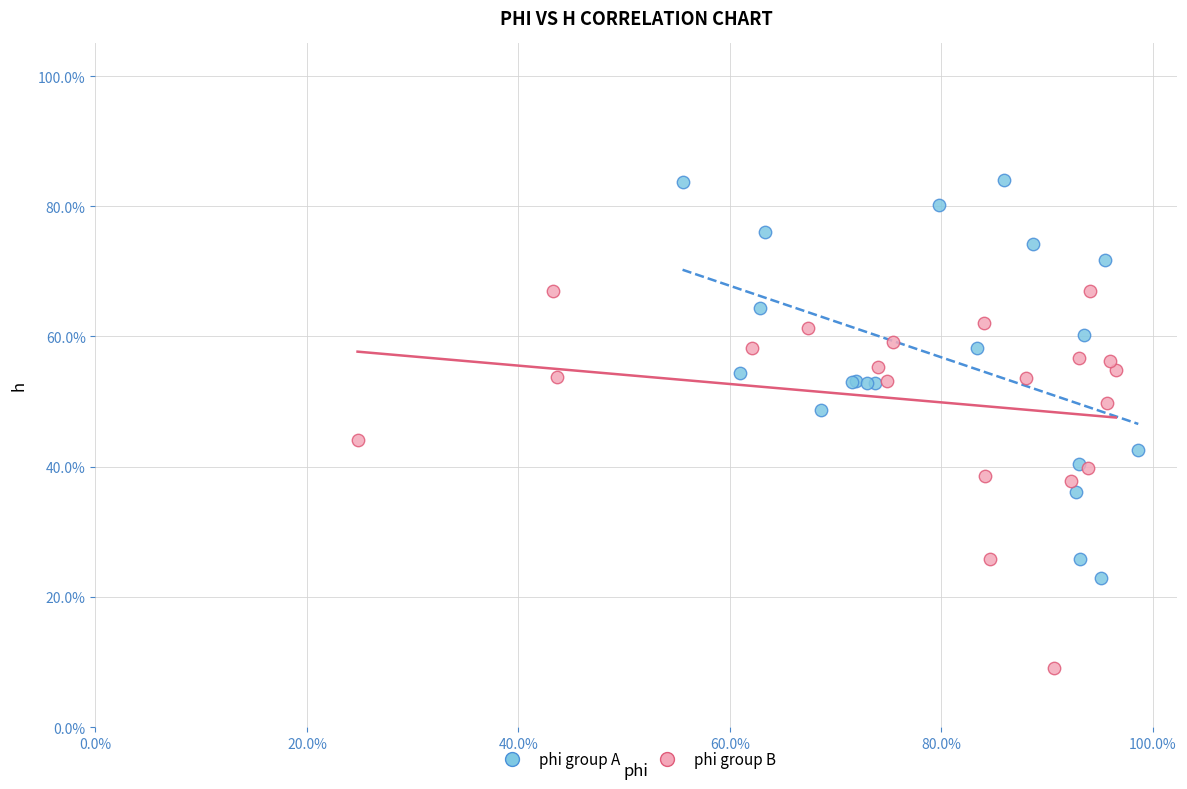

Which series has the largest Y range (max minus min)?

phi group A